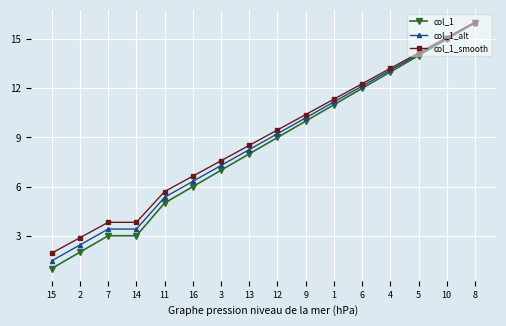

What is the sum of the col_1 values at 8 and 15?

17.0